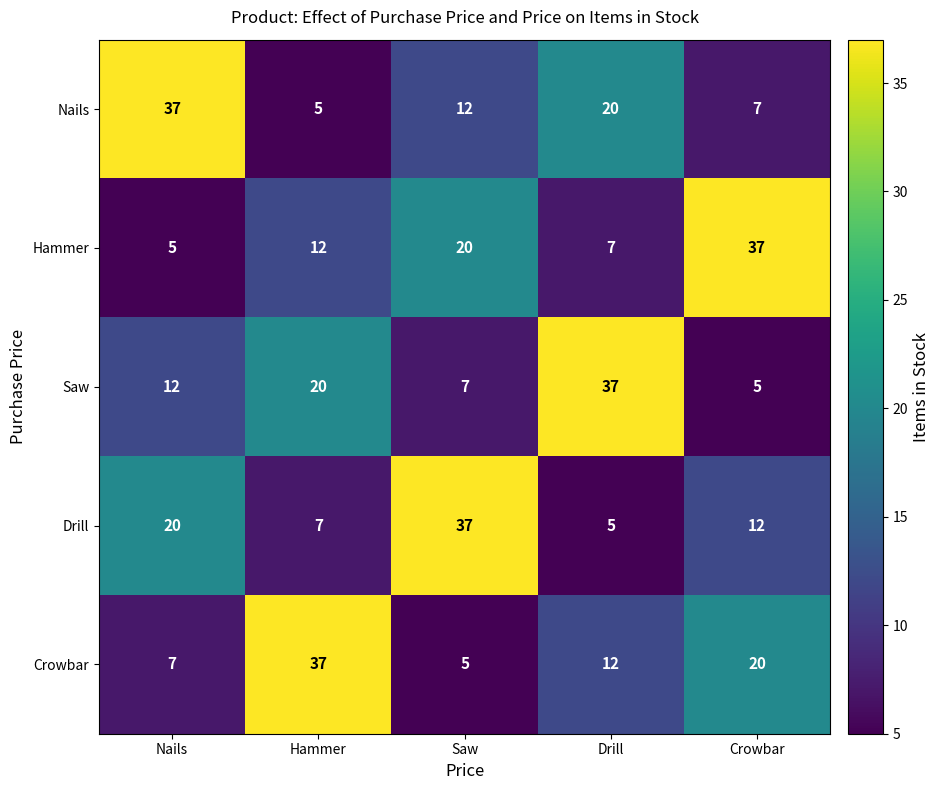

What is the minimum value shown in the chart?

5